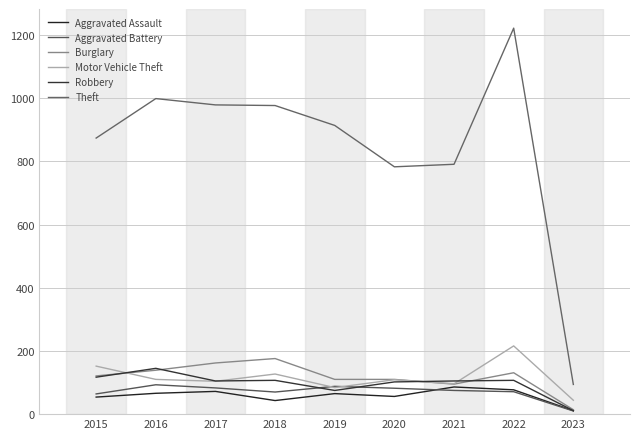

What are all the series names shown in the legend?

Aggravated Assault, Aggravated Battery, Burglary, Motor Vehicle Theft, Robbery, Theft